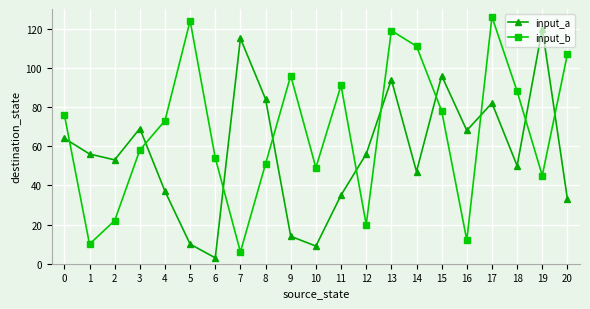

What is the value of the input_b point at the 21st from the left?

107